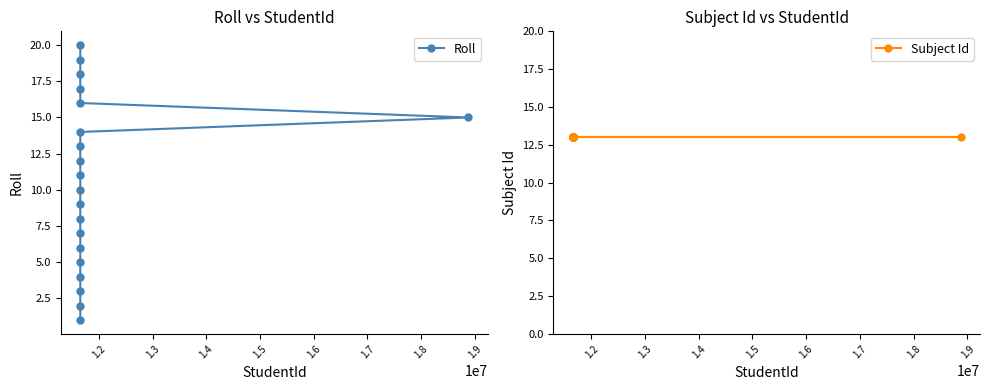

Reading left to right, what are all the values shown in this chart?

Roll: 4	14	10	9	7	8	1	6	13	2	11	18	16	5	20	19	3	17	12	15
Subject Id: 13	13	13	13	13	13	13	13	13	13	13	13	13	13	13	13	13	13	13	13